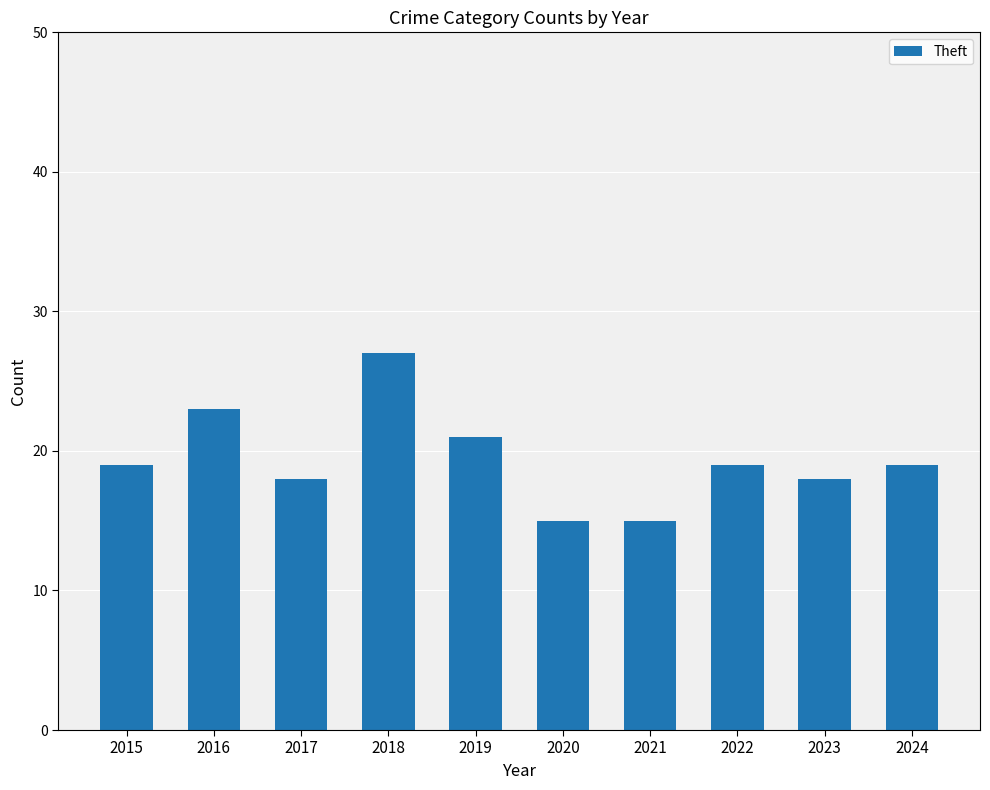

Is it true that the value at 2017 is 32?

False